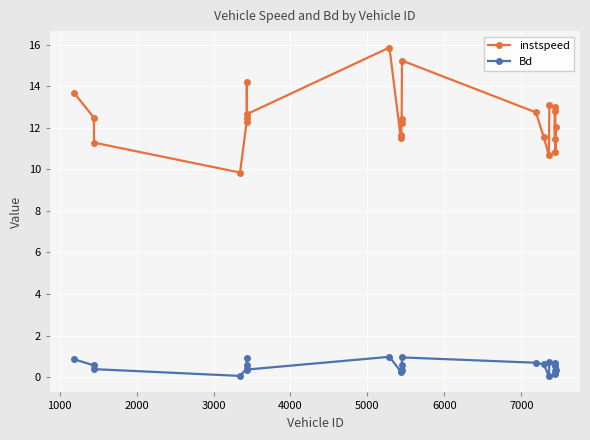

List the series in order of their peak value, lowest first.

Bd, instspeed